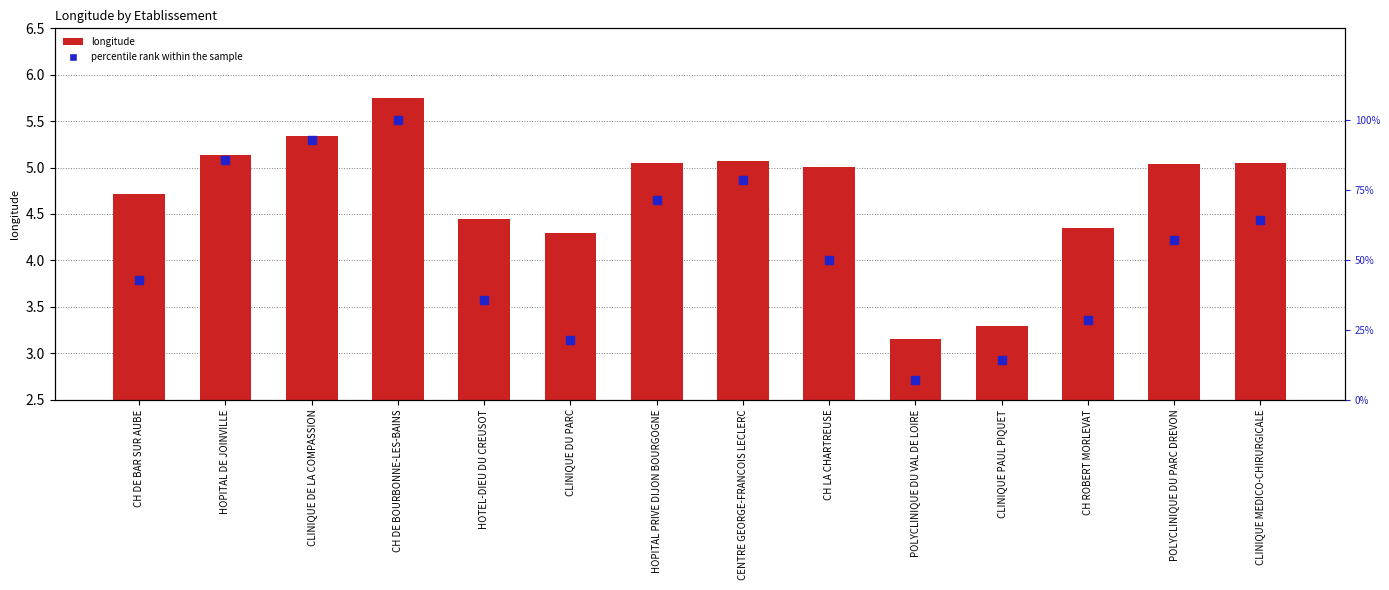

At how many categories does at least one series exceed 20?

12